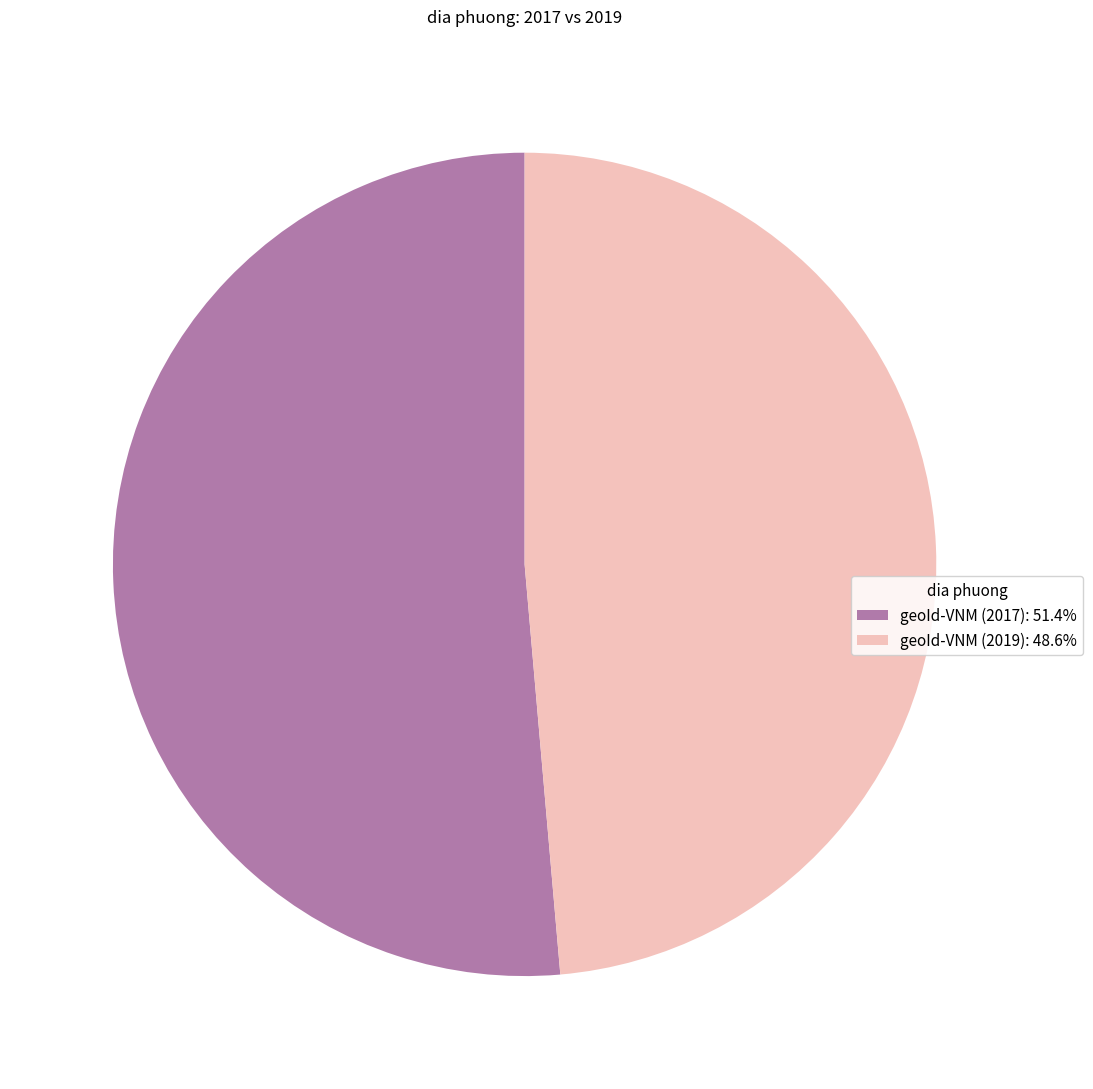

How many slices are in this pie chart?

2